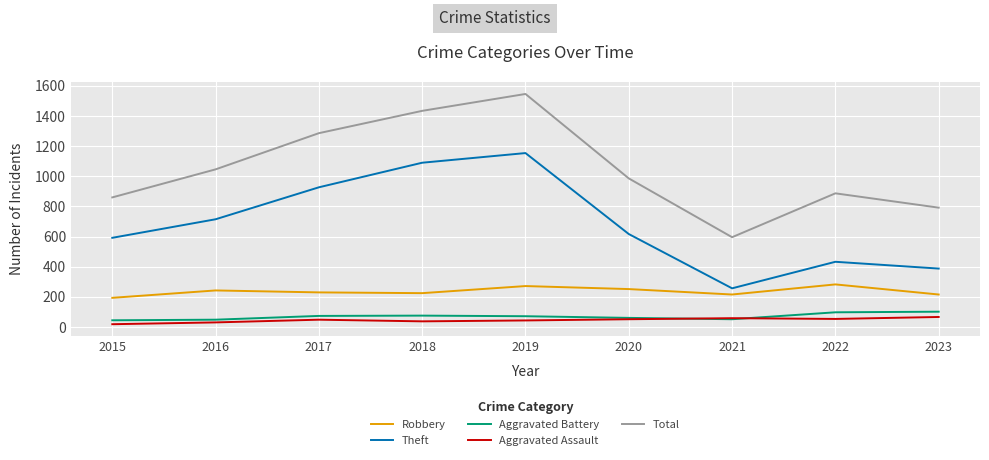

What is the smallest value displayed?

19